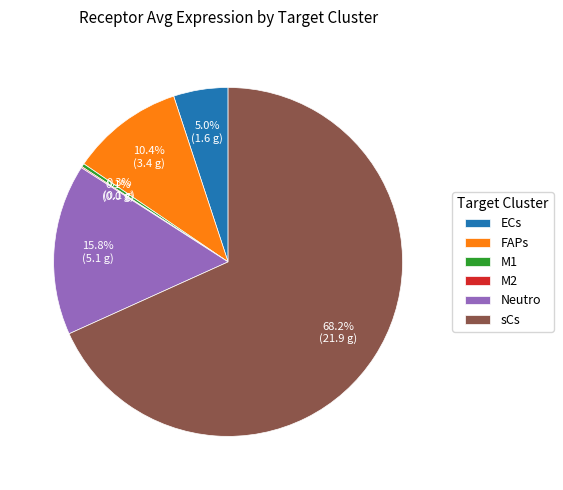

To the nearest percent, what portion does FAPs represent?

10%